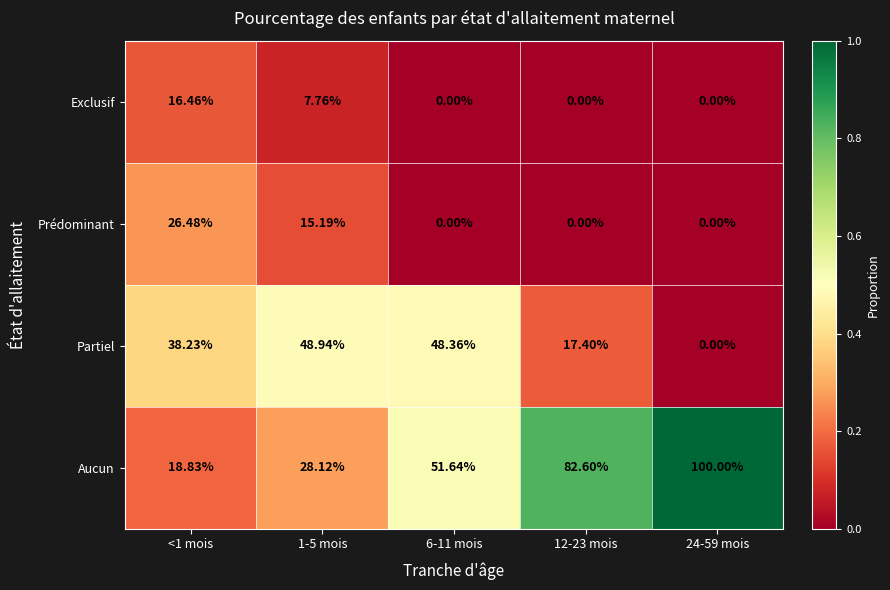

Which series has the largest range (max minus min)?

Aucun